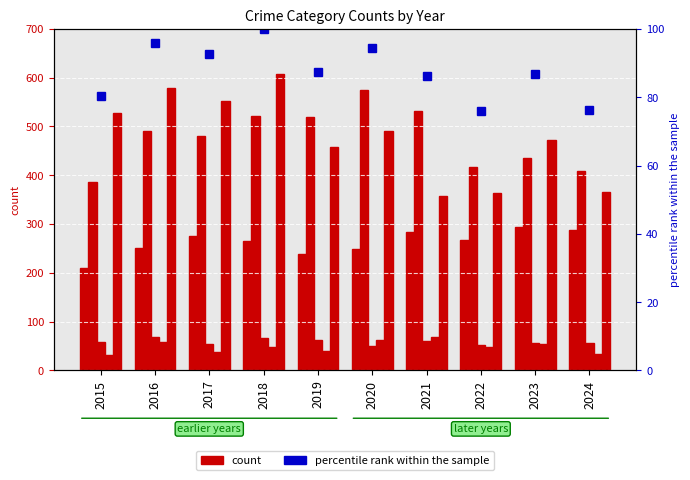

True or false: Aggravated Assault has a value of 210.0 at 2015.

True